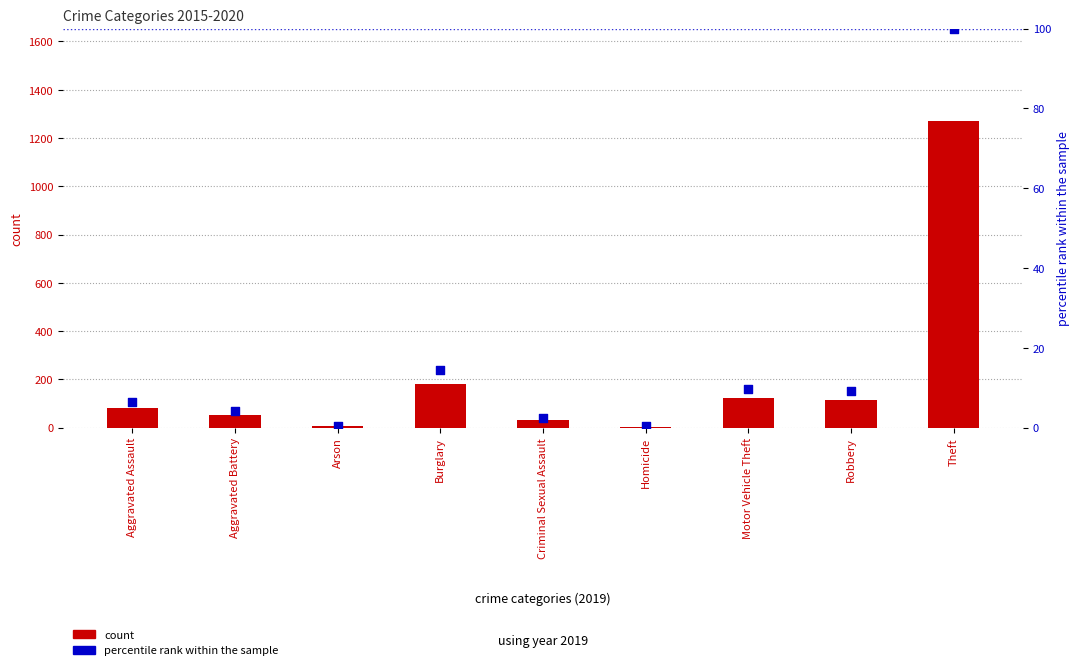

Which series has the largest total across all categories?

count